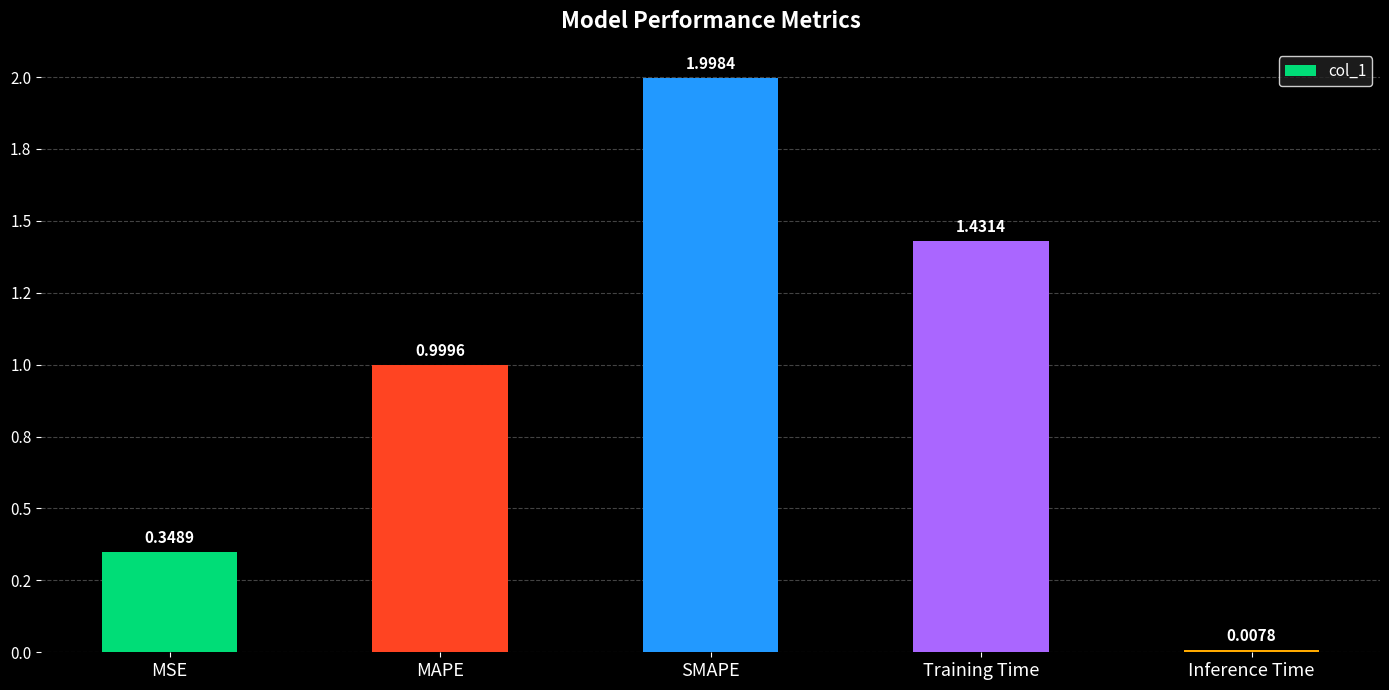

What is the difference between the second highest and minimum values?

1.4